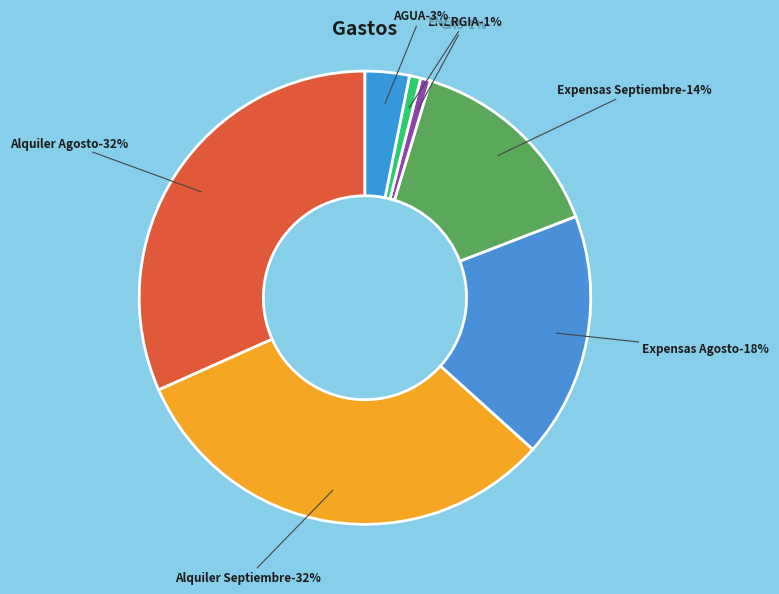

To the nearest percent, what is the difference between the Expensas Septiembre and AGUA slice percentages?

11%